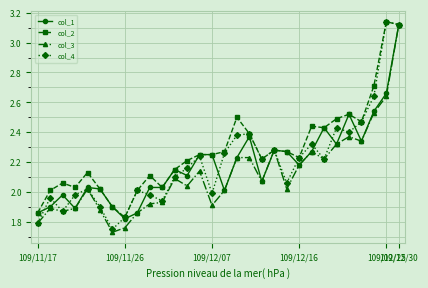

Which series has the largest total across all categories?

col_2